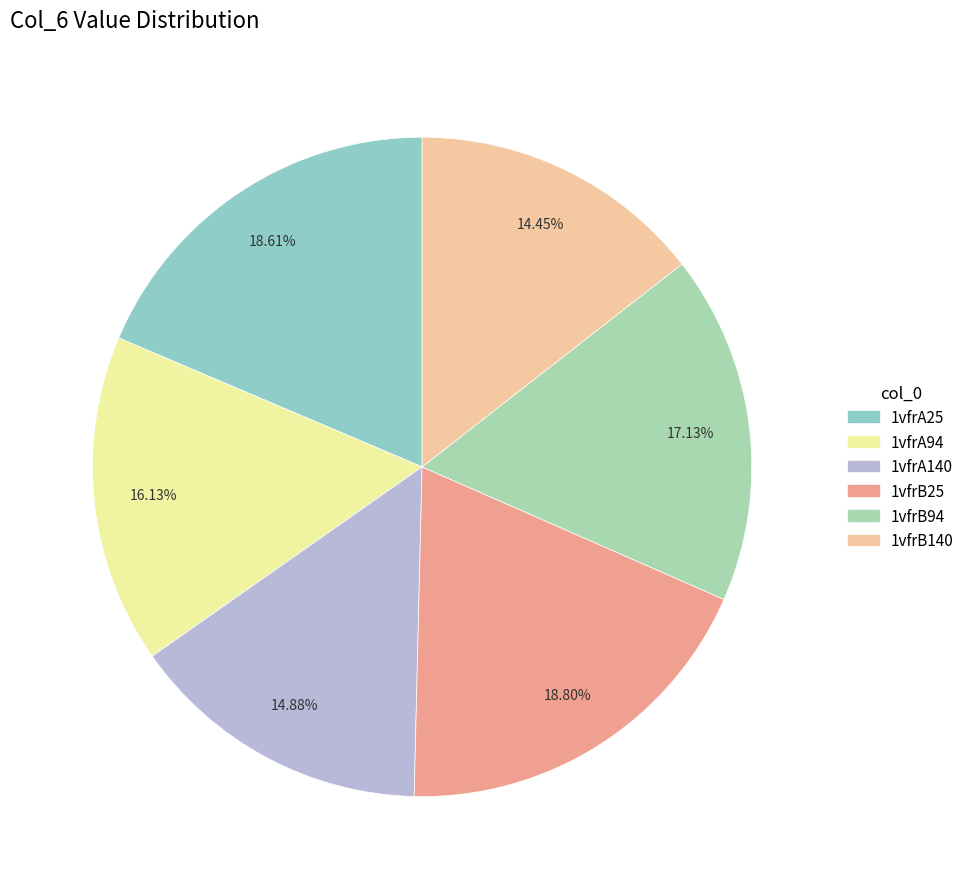

To the nearest percent, what is the combined percentage of 1vfrA94 and 1vfrB94?

33%